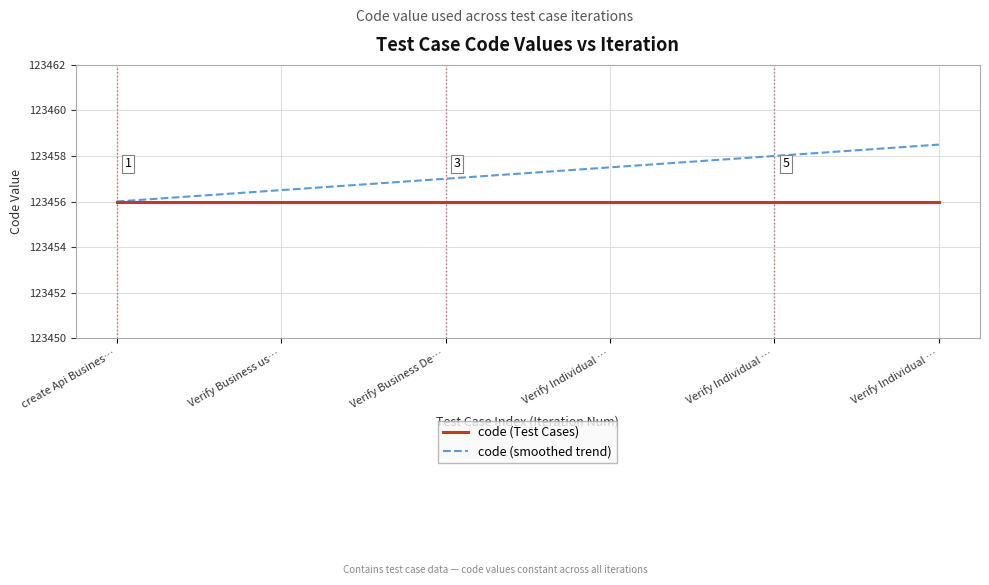

Does the chart display data point markers on the line(s)?

No